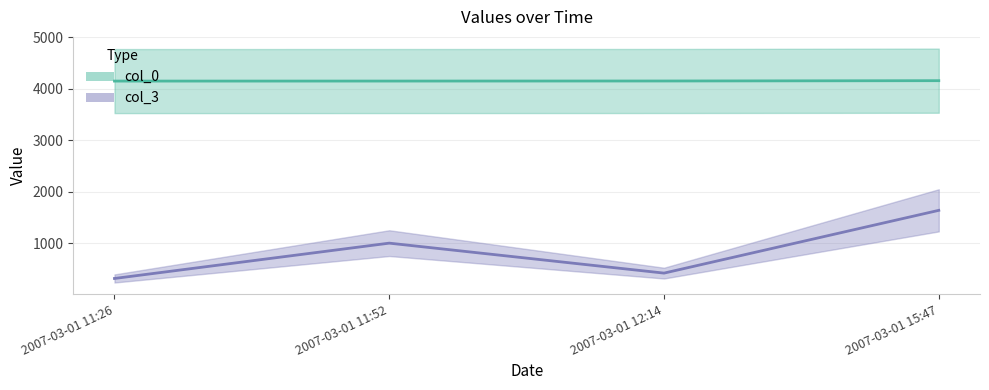

The col_3 series shows 1637.0 at 2007-03-01 15:47. True or false?

True